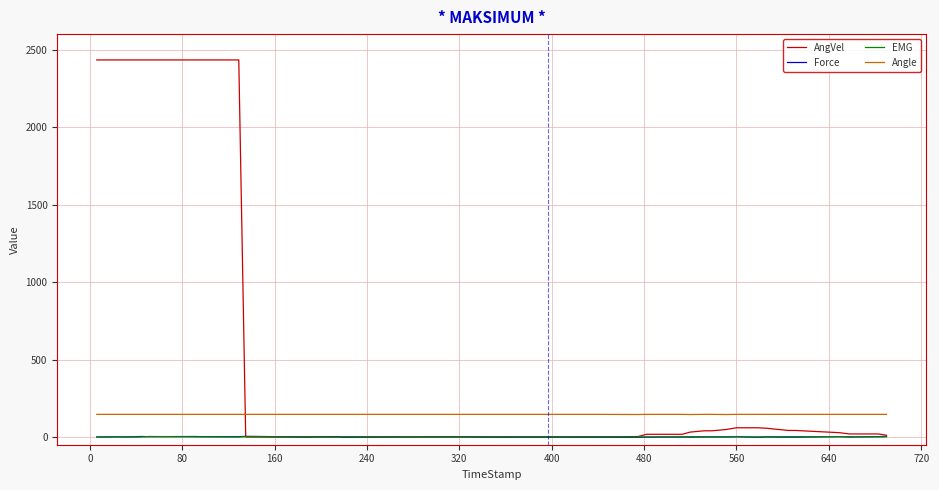

True or false: Angle and EMG intersect in this chart.

False